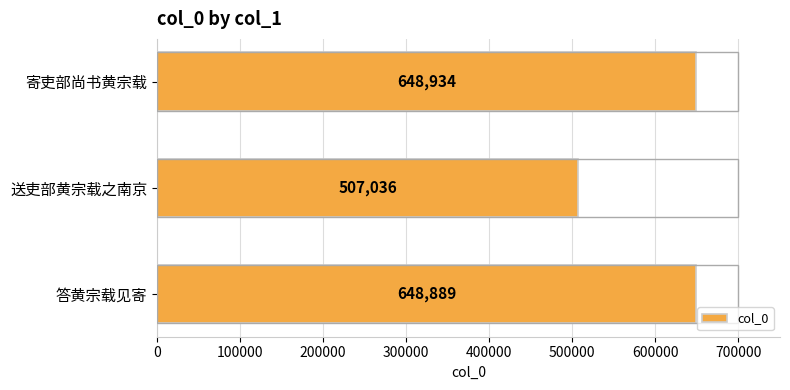

Which has a higher value, 答黄宗载见寄 or 送吏部黄宗载之南京?

答黄宗载见寄